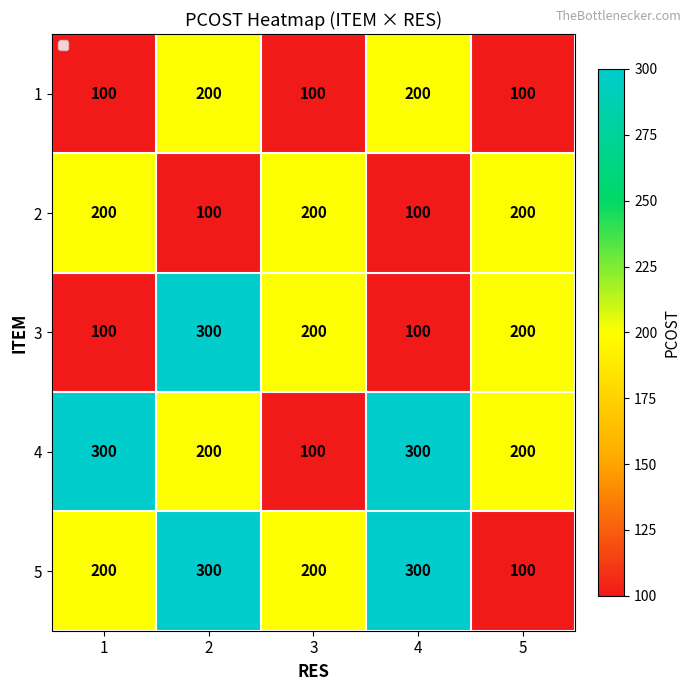

What is the spread (max minus min) of values at 4?

200